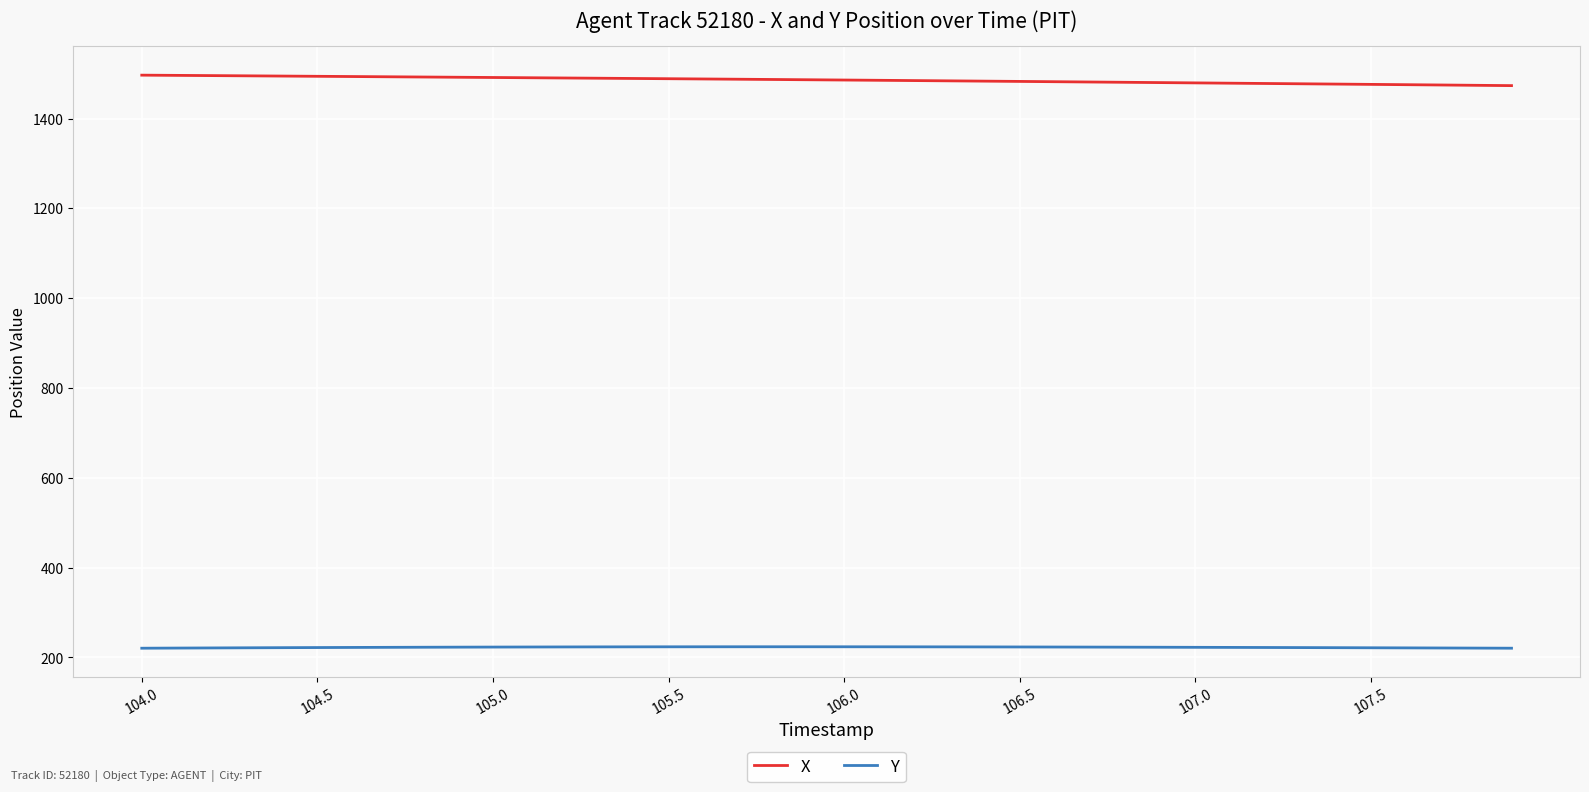

What is the maximum value shown in the chart?

1496.8